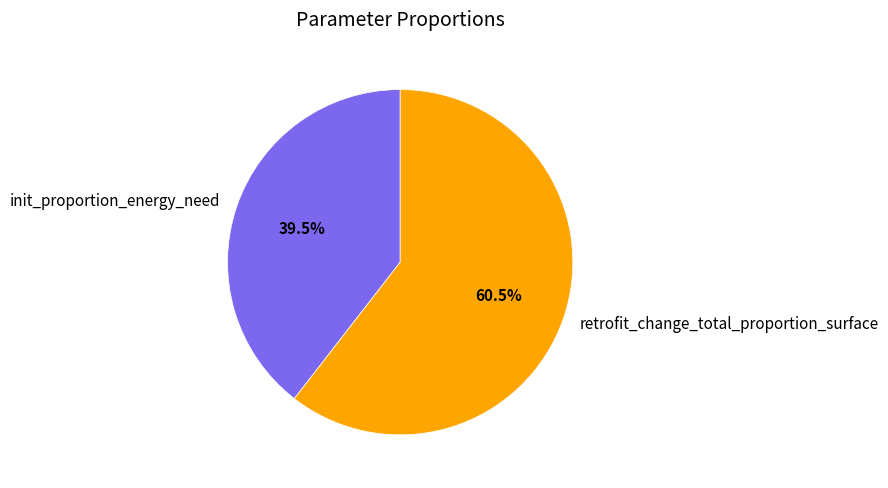

Rank the categories by value from highest to lowest.

retrofit_change_total_proportion_surface, init_proportion_energy_need